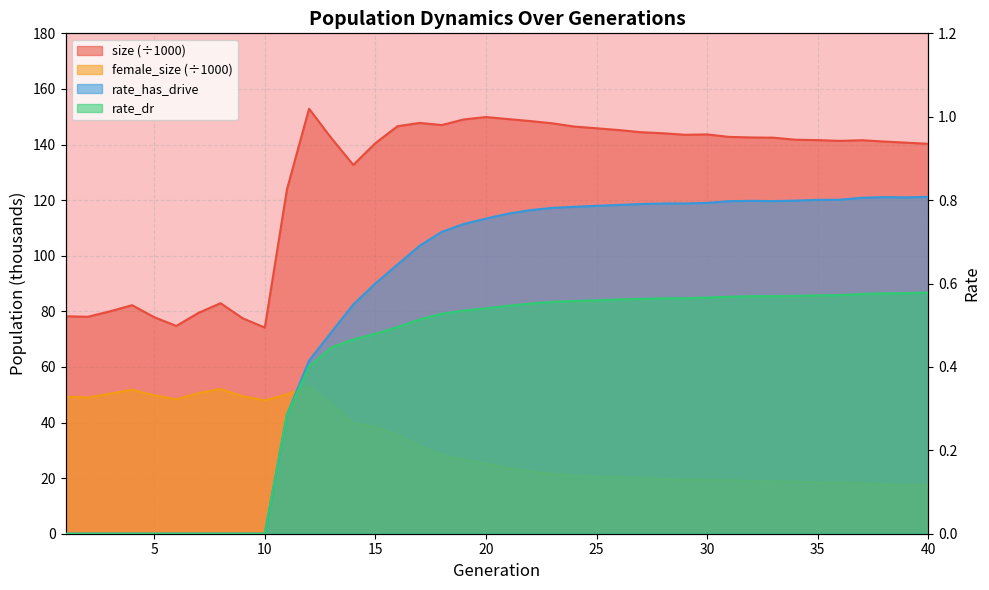

Count the number of categories in the chart.

40